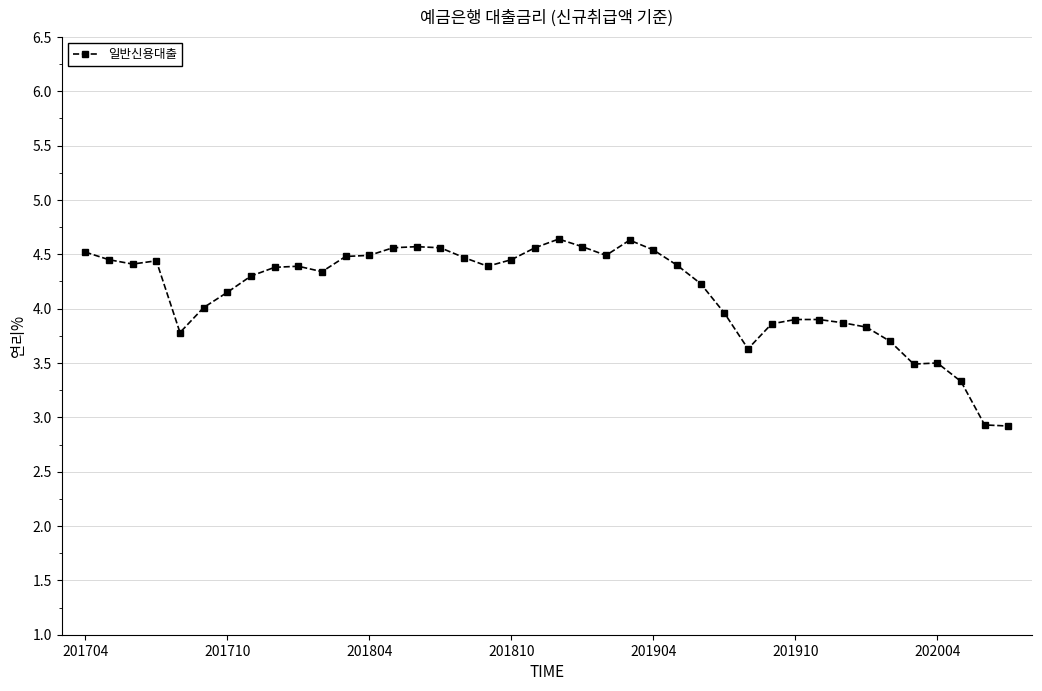

What is the value of the 18th point from the left?

4.4